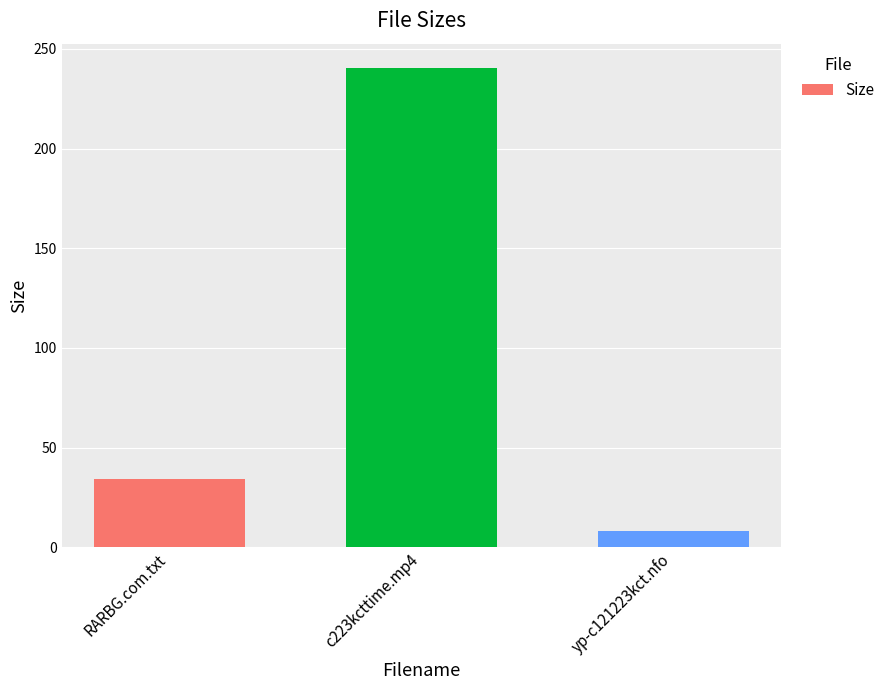

What is the label of the 3rd bar from the right?

RARBG.com.txt